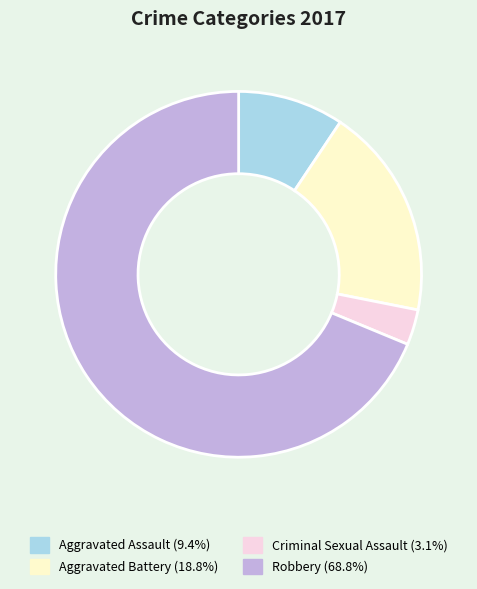

Does any single category account for the majority?

Yes